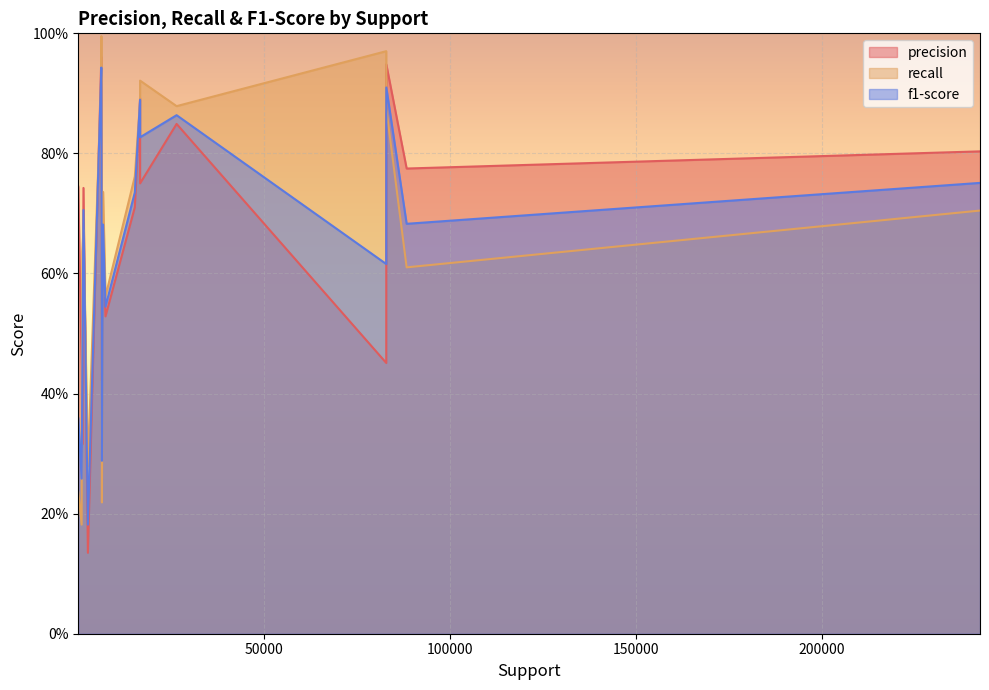

Where is recall nearest to the value 0?

1051